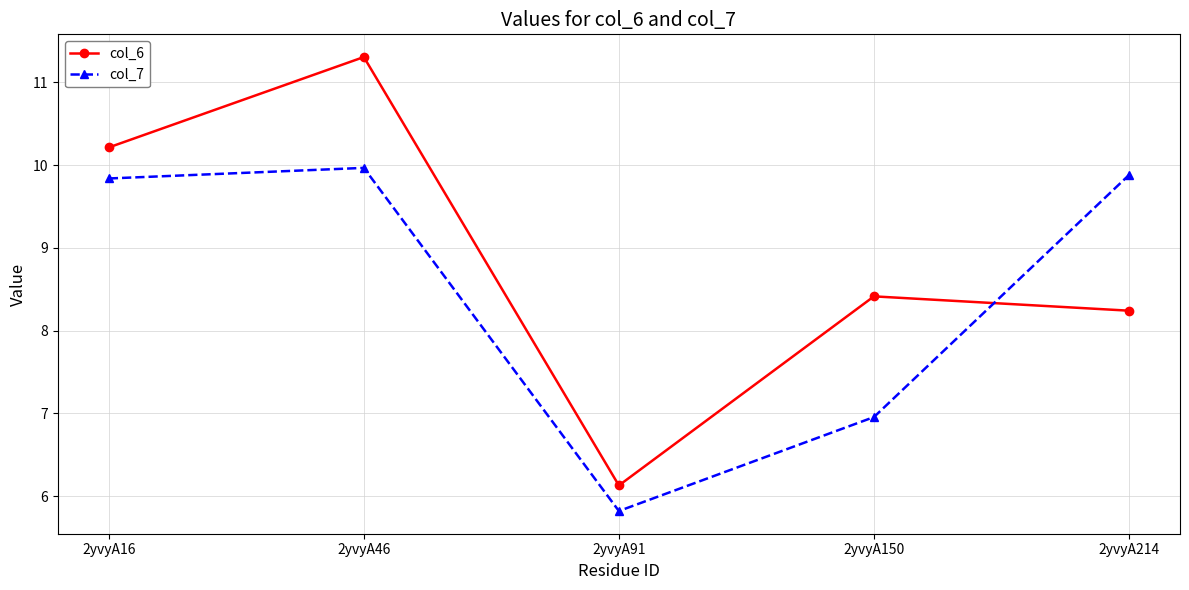

Rank the series by their average value, from highest to lowest.

col_6, col_7